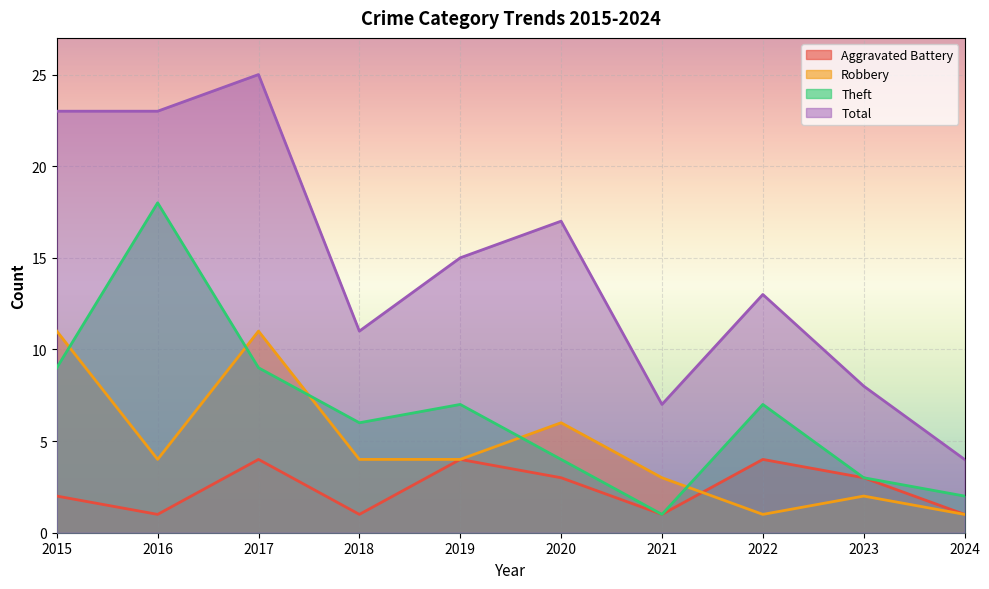

What is the approximate value of Theft at 2018, to the nearest 10?

10